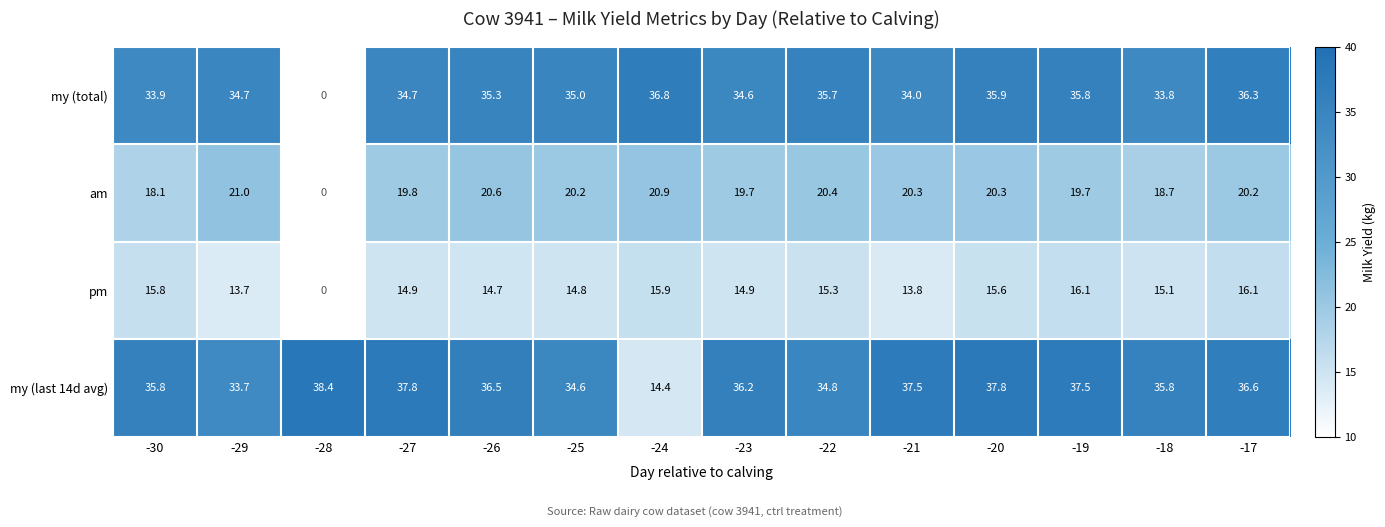

What is the difference between the highest and lowest values at -27?

22.9